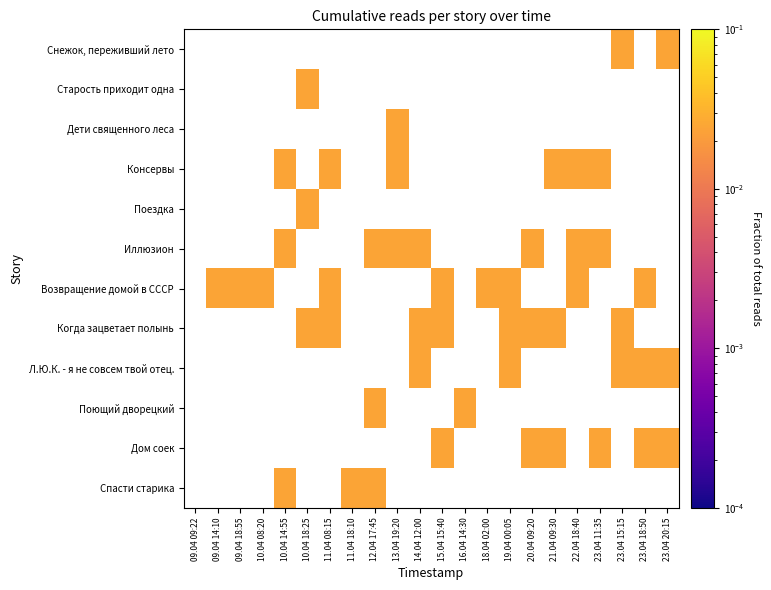

List the series in order of their peak value, lowest first.

Снежок, переживший лето, Старость приходит одна, Дети священного леса, Консервы, Поездка, Иллюзион, Возвращение домой в СССР, Когда зацветает полынь, Л.Ю.К. - я не совсем твой отец., Поющий дворецкий, Дом соек, Спасти старика